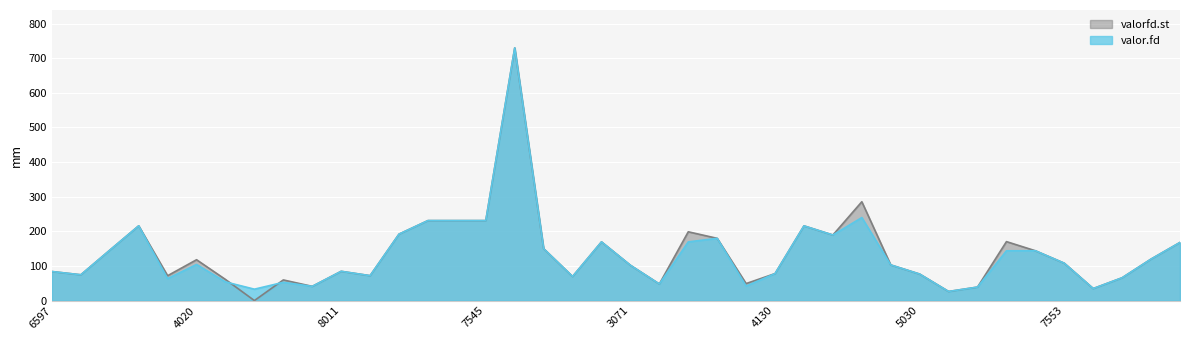

What is the difference between the maximum and minimum values in the valor.fd series?

703.6